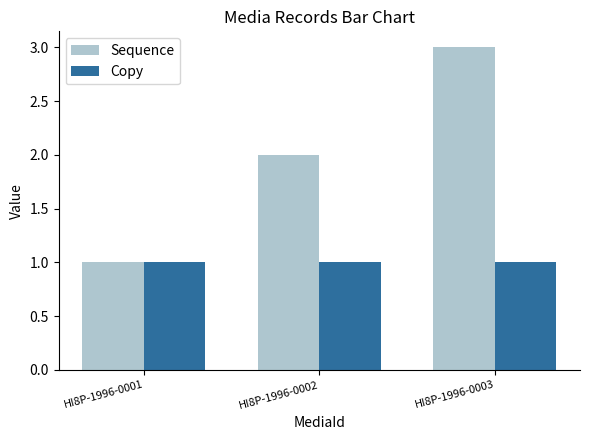

How many data points in Sequence are less than 2?

1